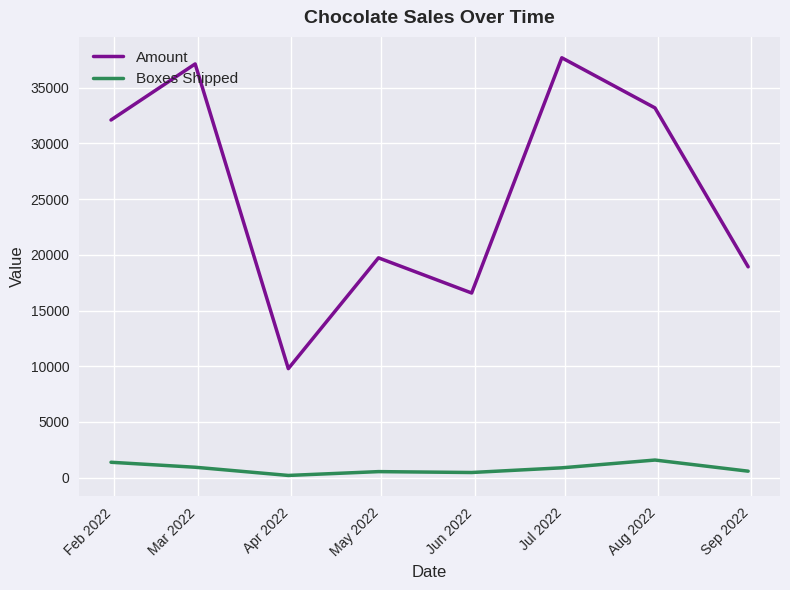

What is the difference between the second highest and second lowest values in the Boxes Shipped series?

919